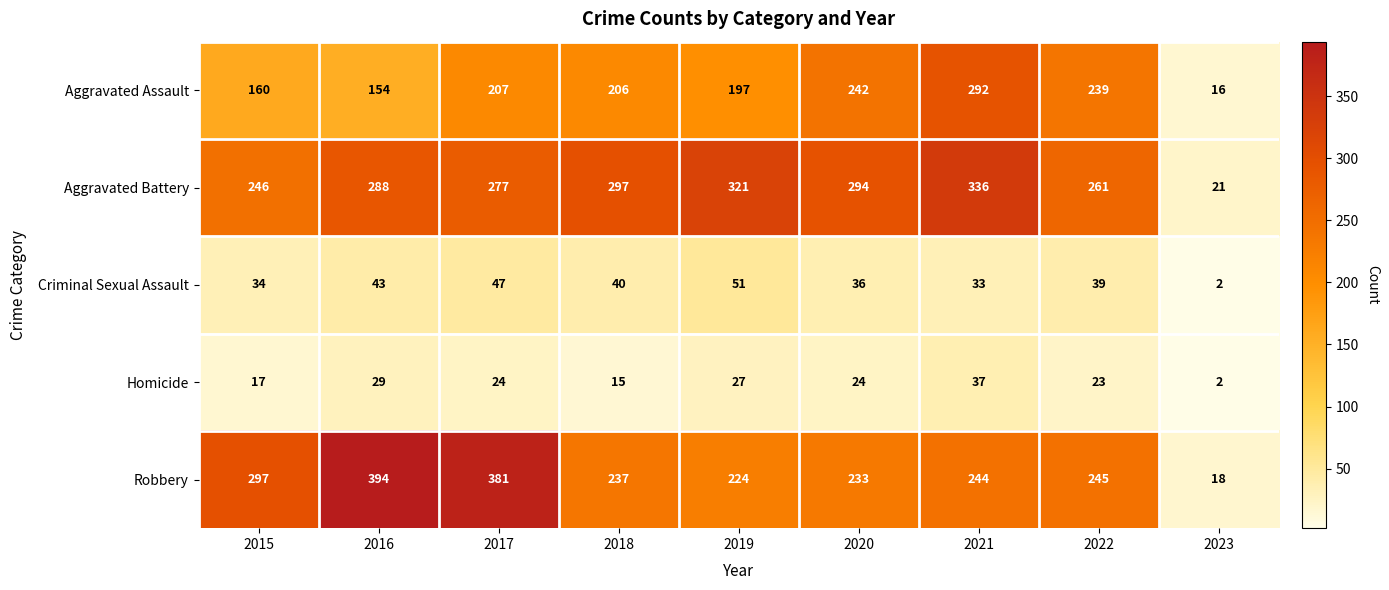

How many distinct data groups are displayed?

5